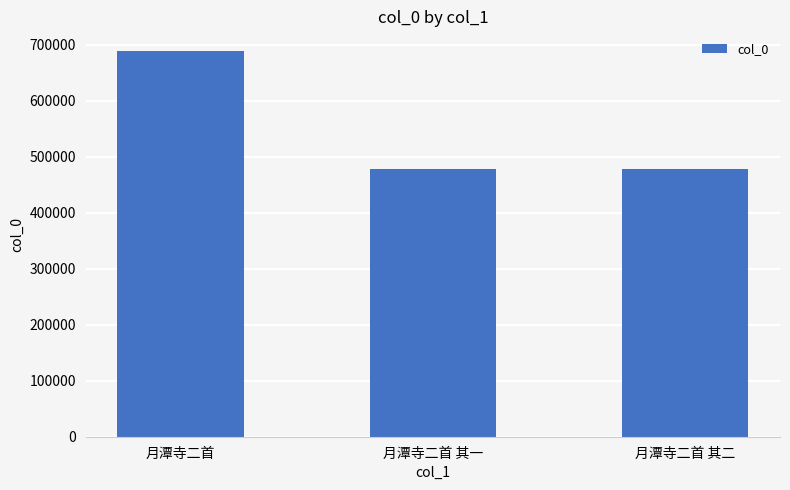

What is the label of the 2nd bar from the left?

月潭寺二首 其一